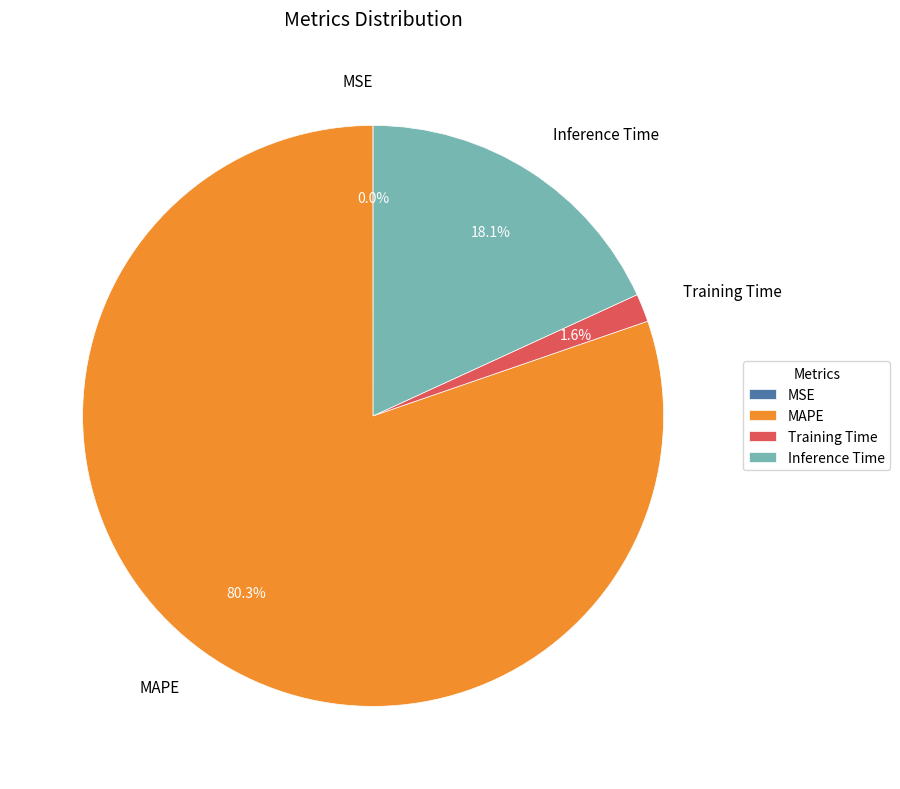

Which slice is the largest?

MAPE